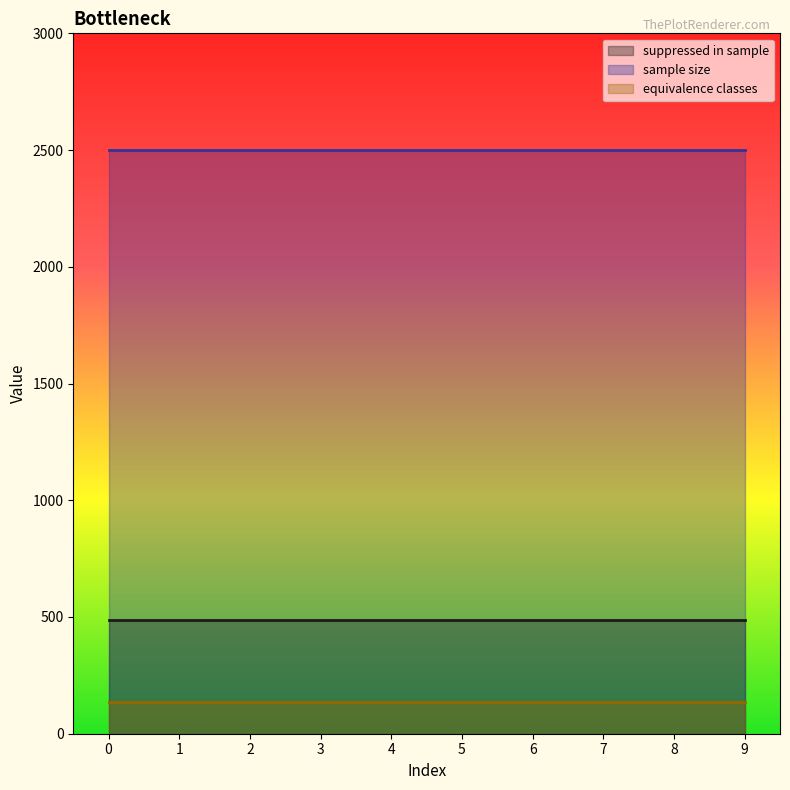

Does the chart have visible grid lines?

No